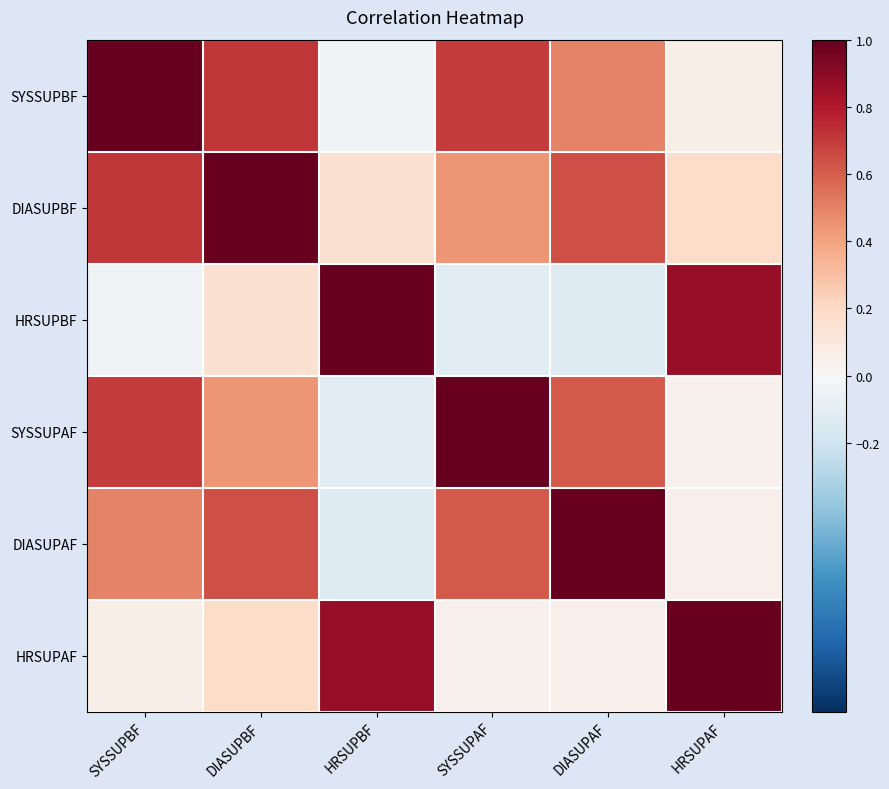

How many distinct data groups are displayed?

6